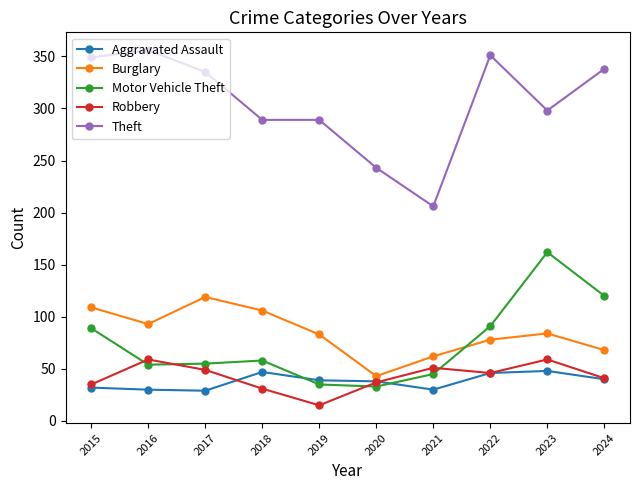

What is the maximum value for Robbery?

59